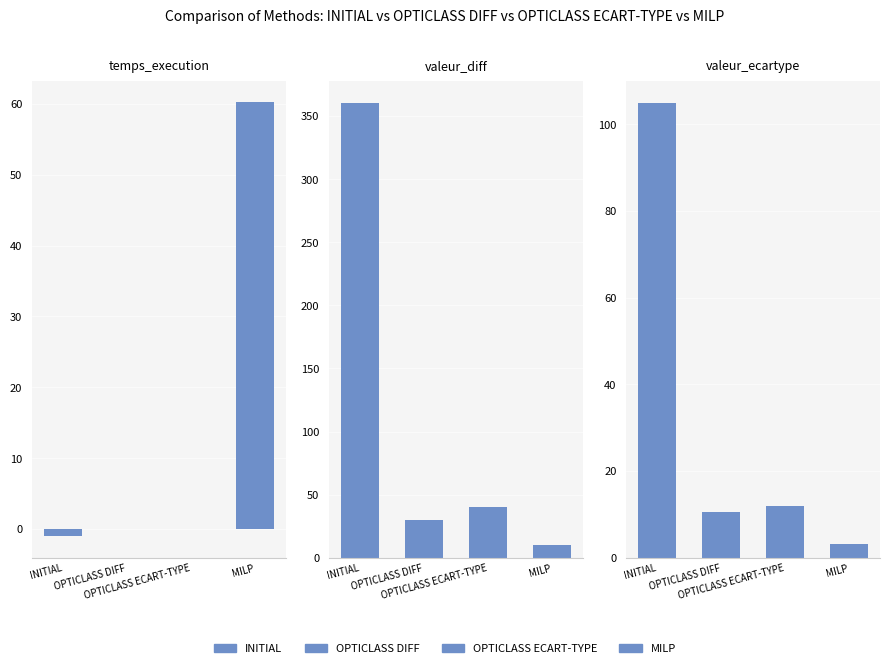

What is the total value across all series at valeur_diff?

440.0